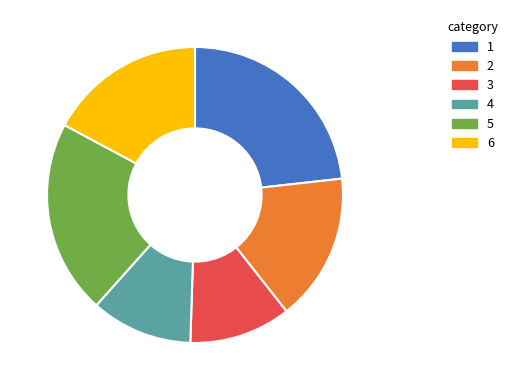

Does any single category account for the majority?

No